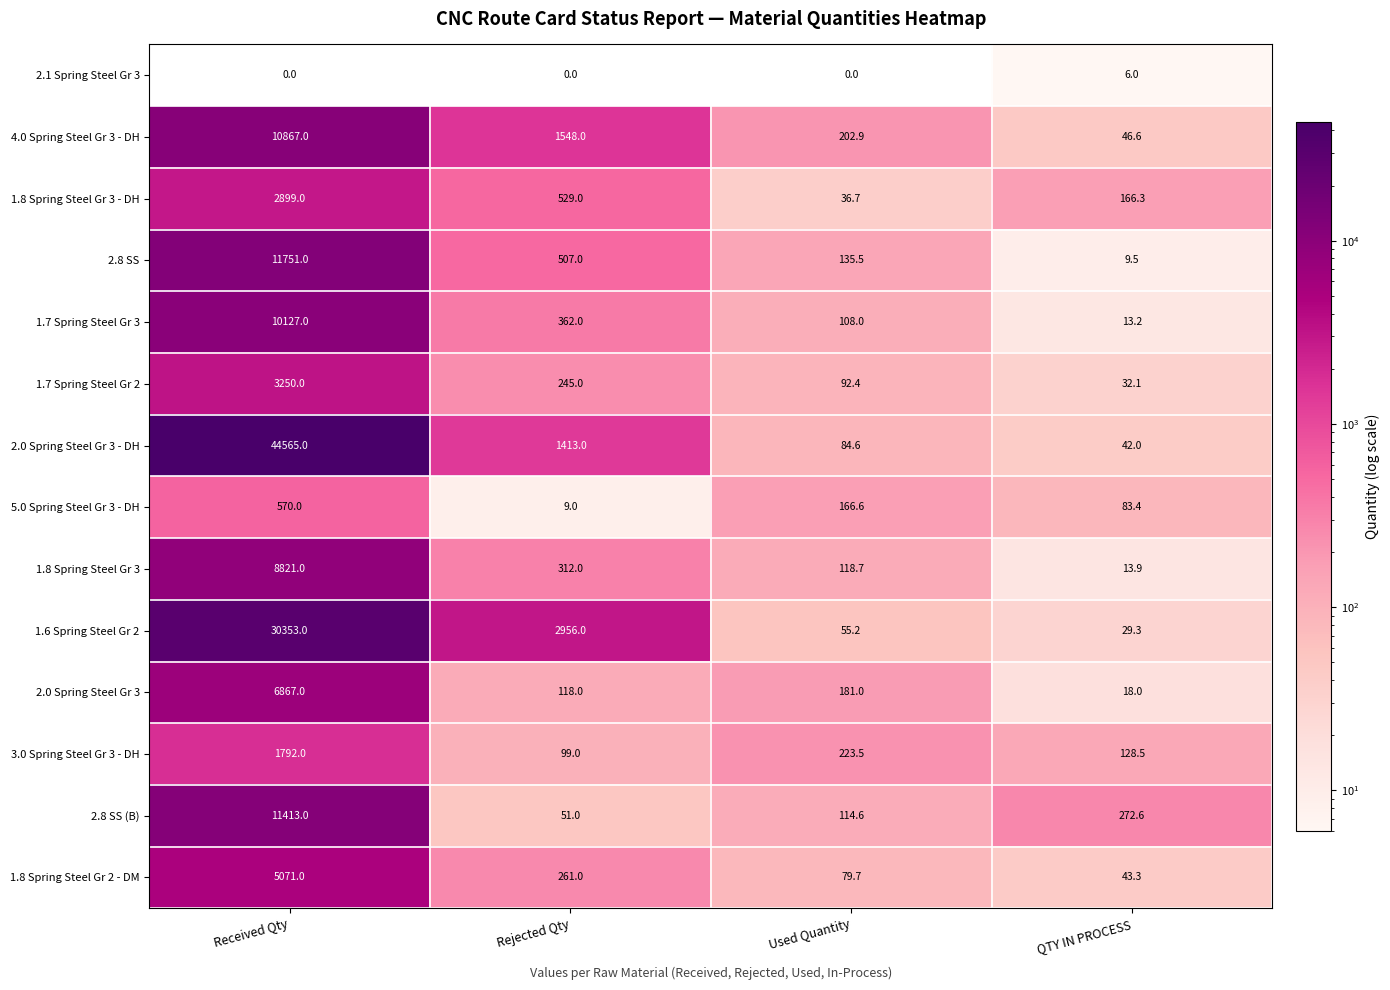

What is the sum of the 4.0 Spring Steel Gr 3 - DH values at Received Qty and Used Quantity?

11069.9